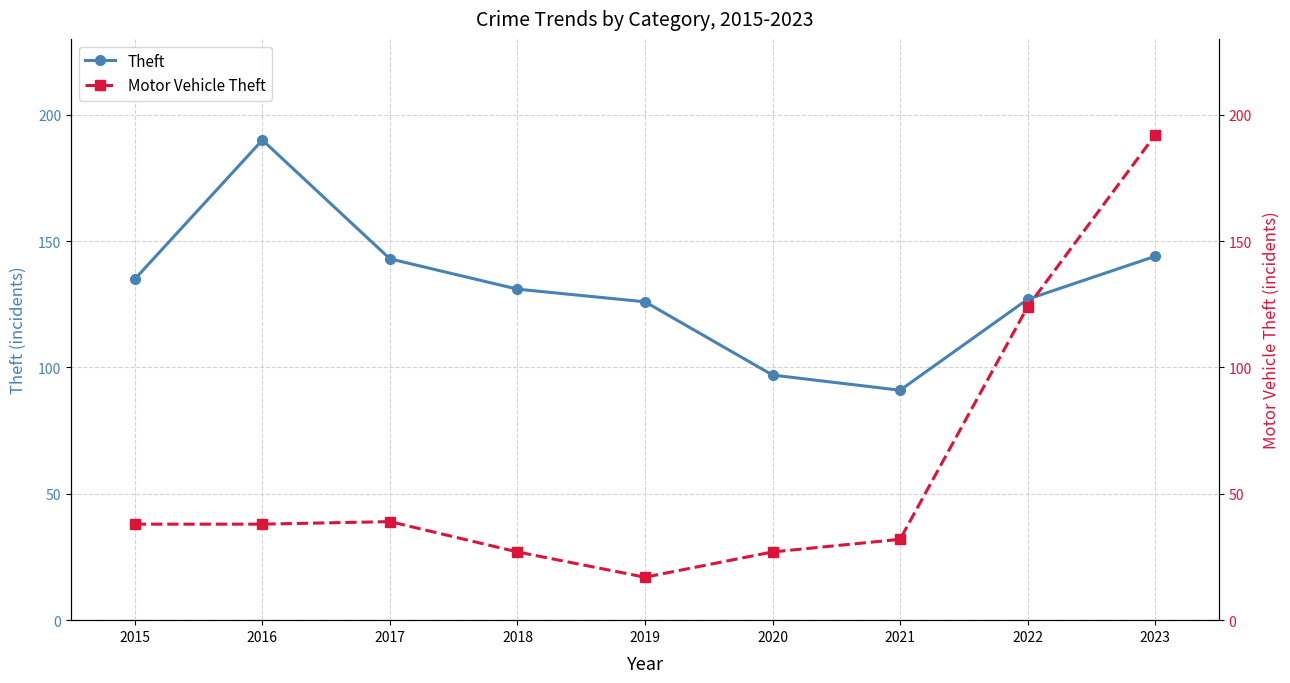

What is the difference between the highest and lowest values at 2020?

70